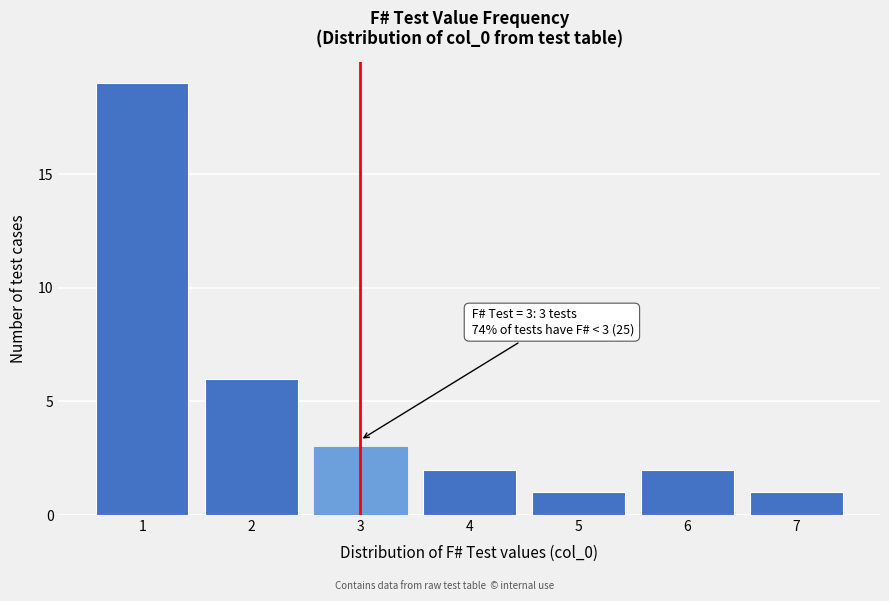

Which range on the x-axis has the tallest bar?

0.5 to 1.5